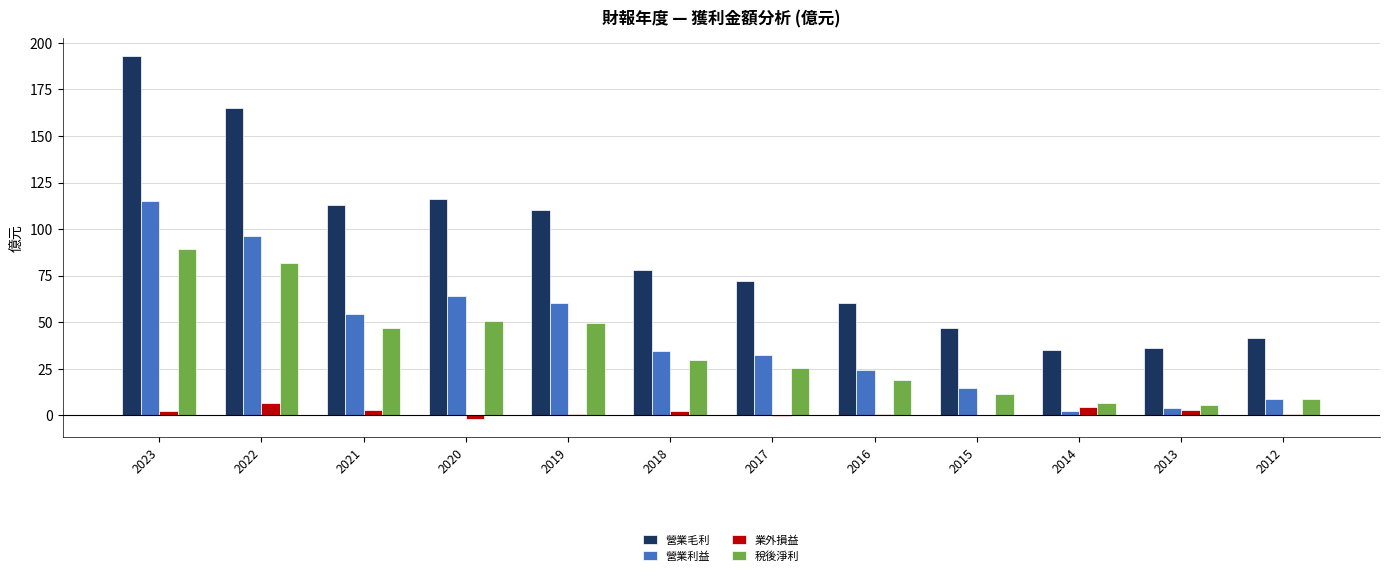

Which has a higher value, 2015 or 2023?

2023